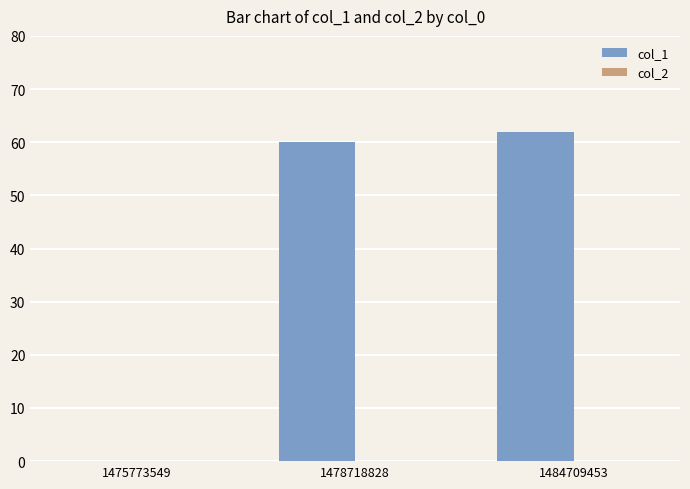

What is the sum of the values at 1478718828 and 1484709453?

122